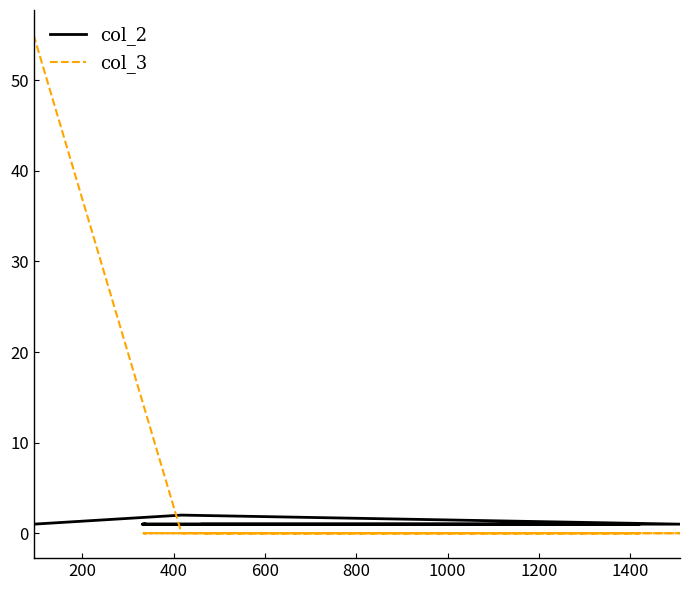

In col_2, how many points are higher than both neighbors (excluding endpoints)?

1